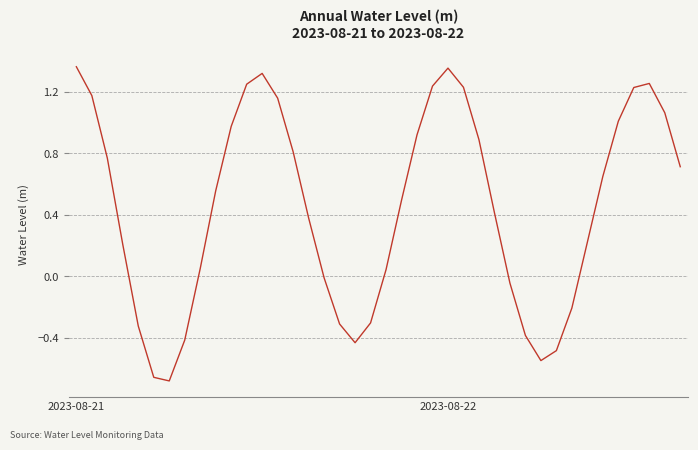

What is the difference between the maximum and minimum values?

2.0